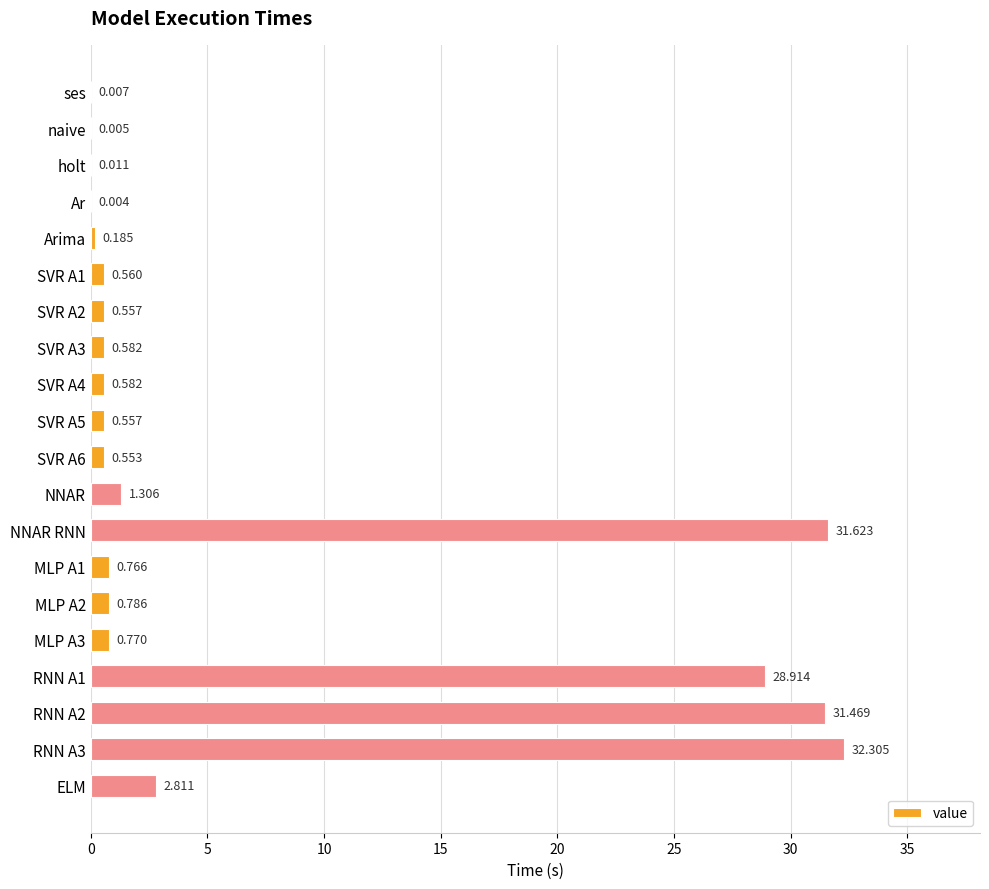

Are the bars grouped side by side (vs. stacked)?

No